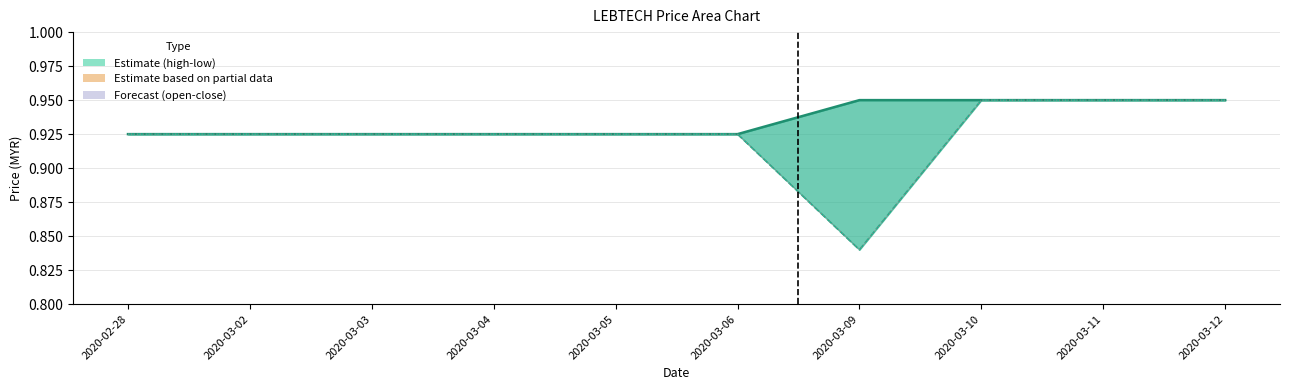

The close series shows 0.9 at 2020-02-28. True or false?

True